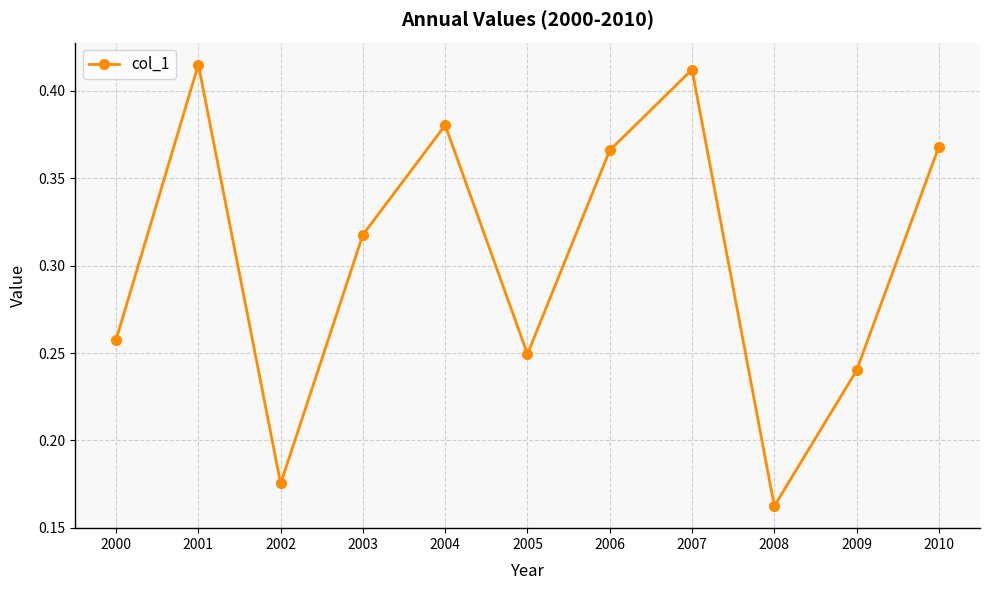

Count the values in the range 0 to 1.

11